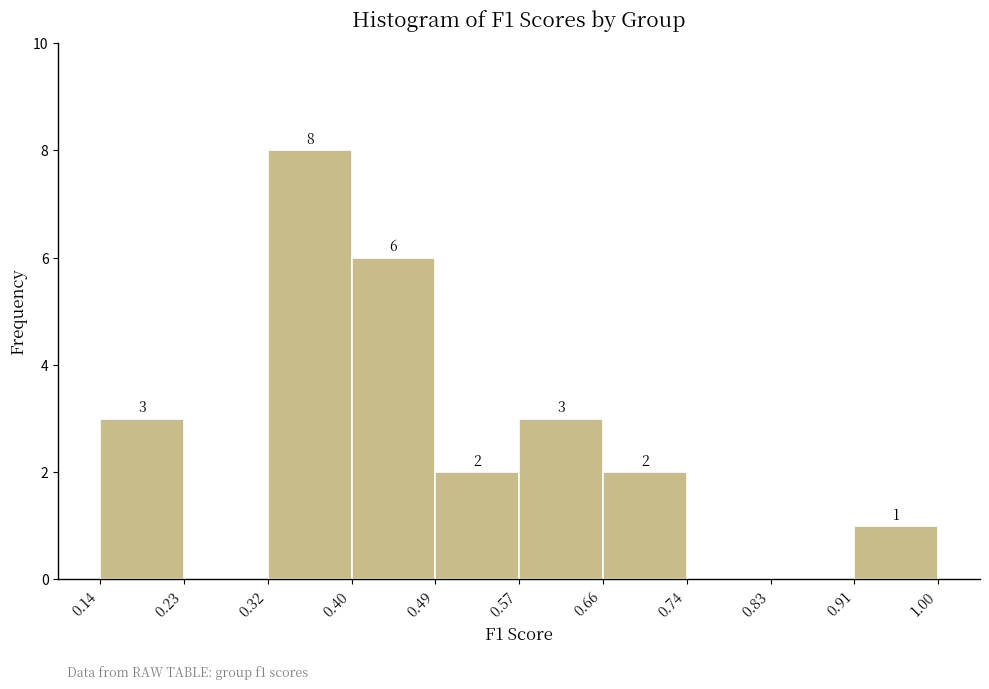

Which range on the x-axis has the tallest bar?

0.32 to 0.40